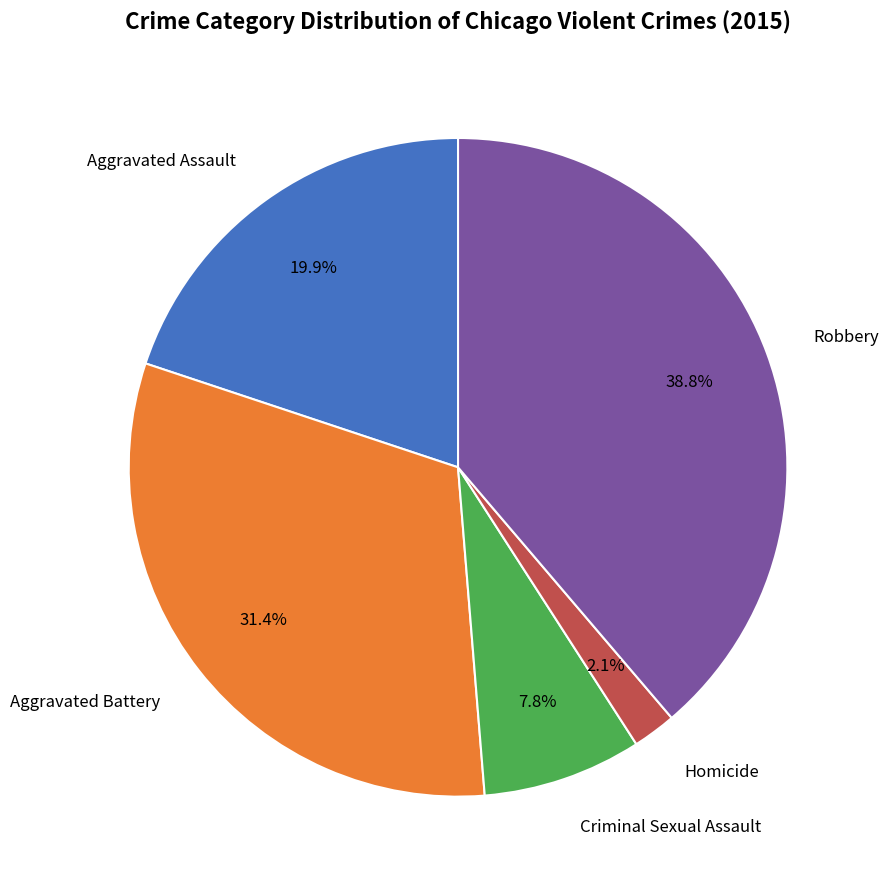

Is there any slice that represents more than half of the pie?

No